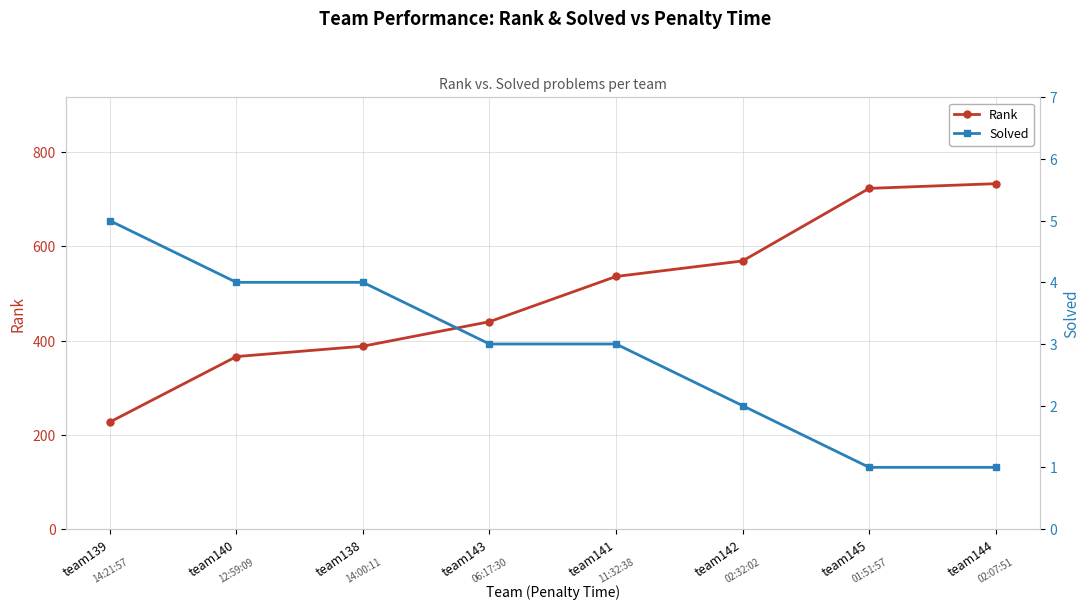

What is the highest value of the Rank series?

733